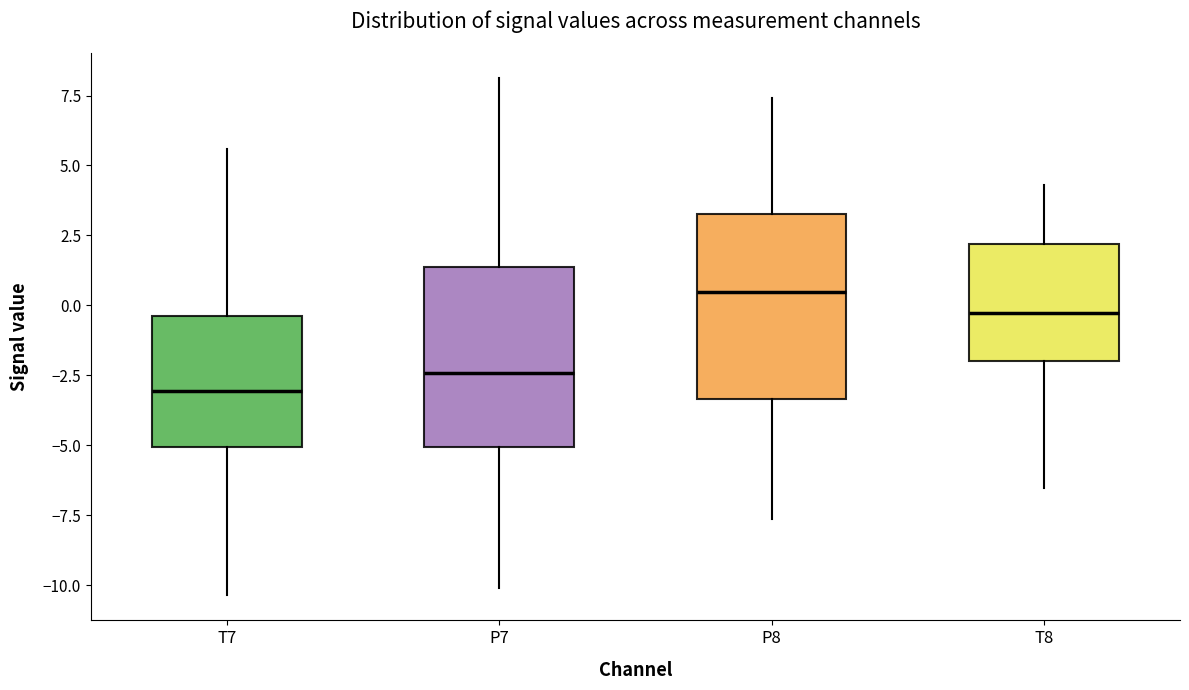

Which box's median line is the lowest?

T7